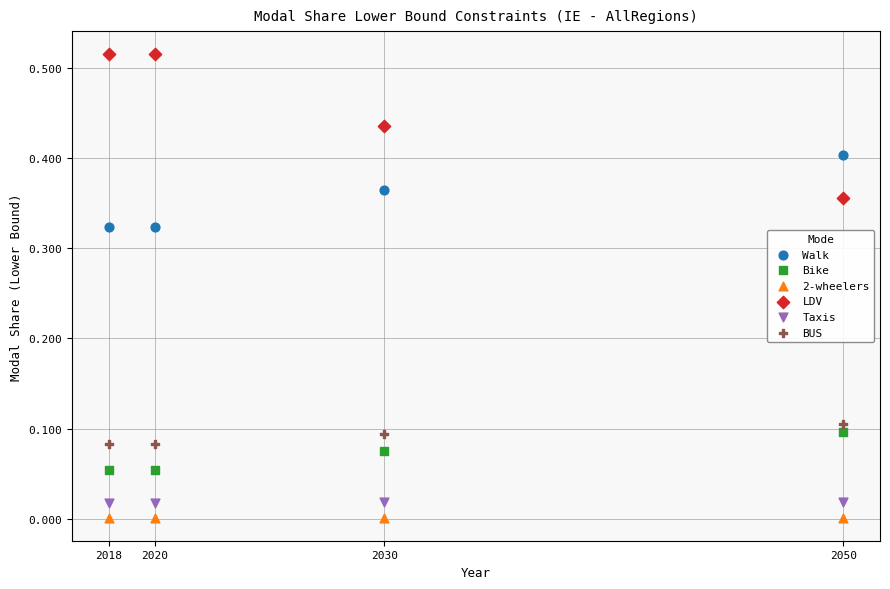

Which series reaches the maximum Y coordinate?

LDV